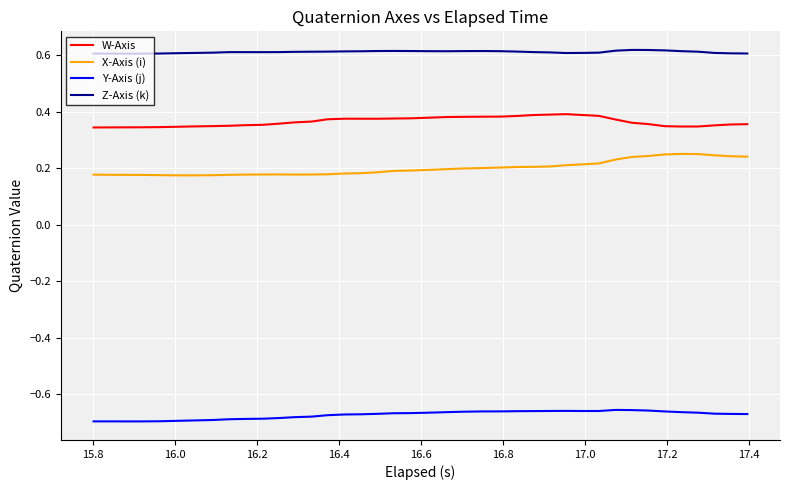

List the series in order of their peak value, lowest first.

Y-Axis (j), X-Axis (i), W-Axis, Z-Axis (k)